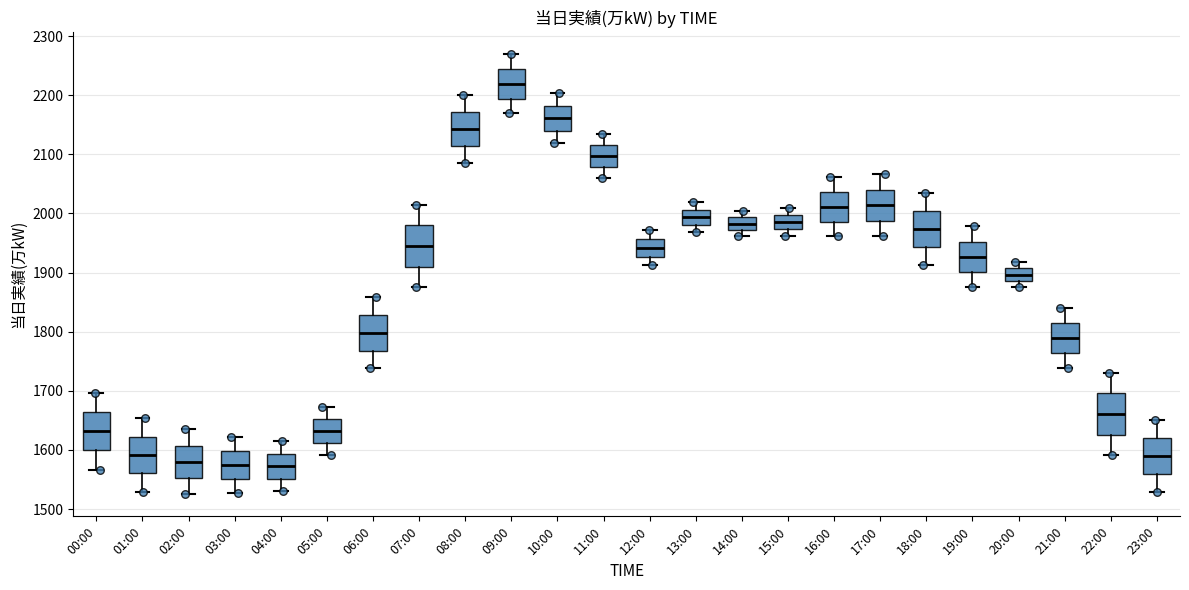

Where is the upper edge of the box for 21:00 on the y-axis? The values are not printed on the chart, so give them approximately, as read against the axis.

1810